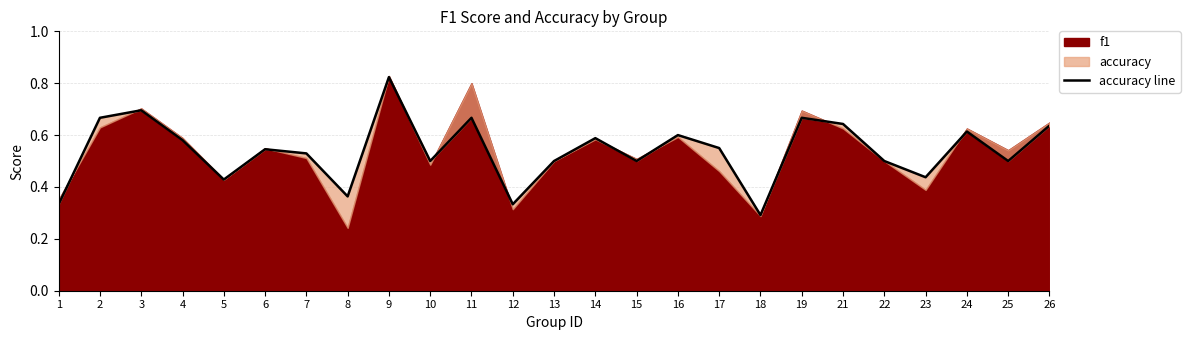

True or false: the data has more than 2 interior local peaks.

True